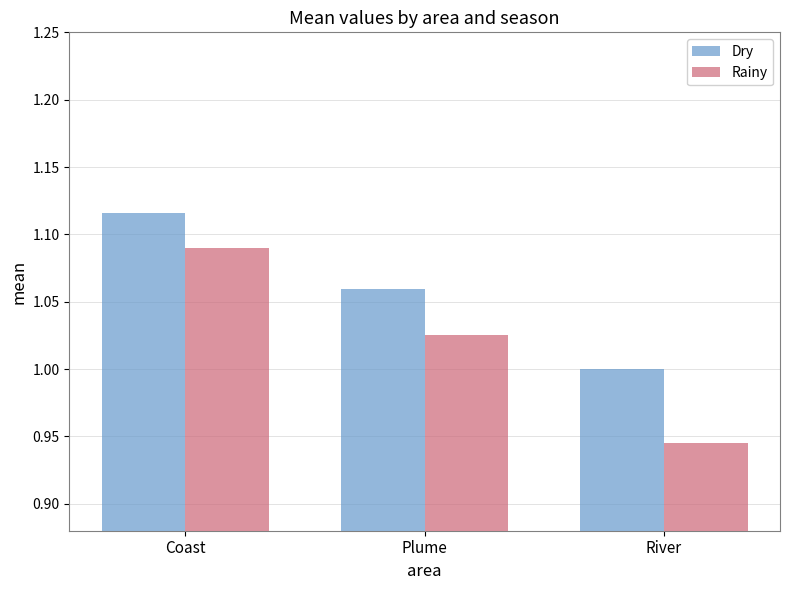

Which label corresponds to the largest value in the chart?

Coast